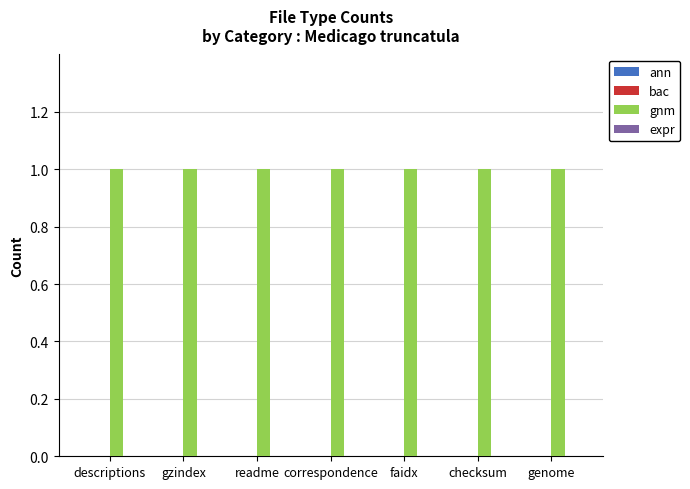

What is the label of the 2nd bar from the right?

checksum